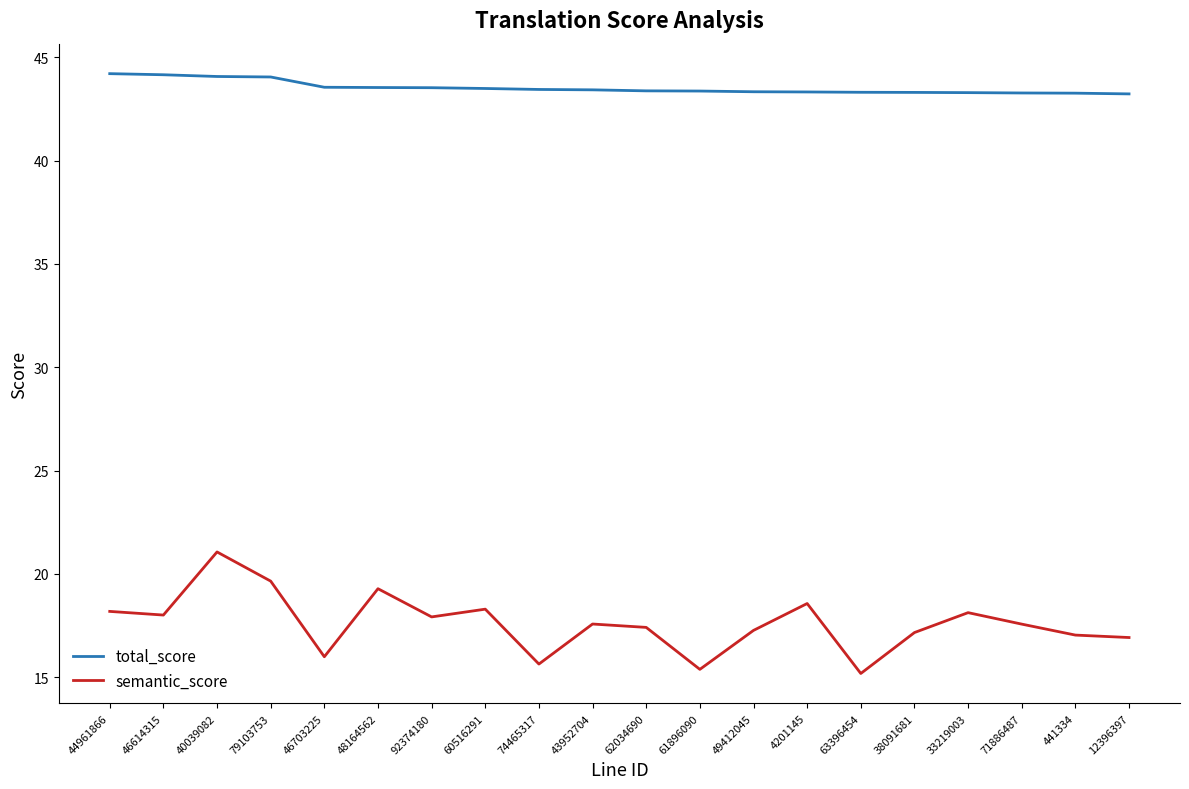

Between 60516291 and 62034690, which series saw the biggest shift?

semantic_score